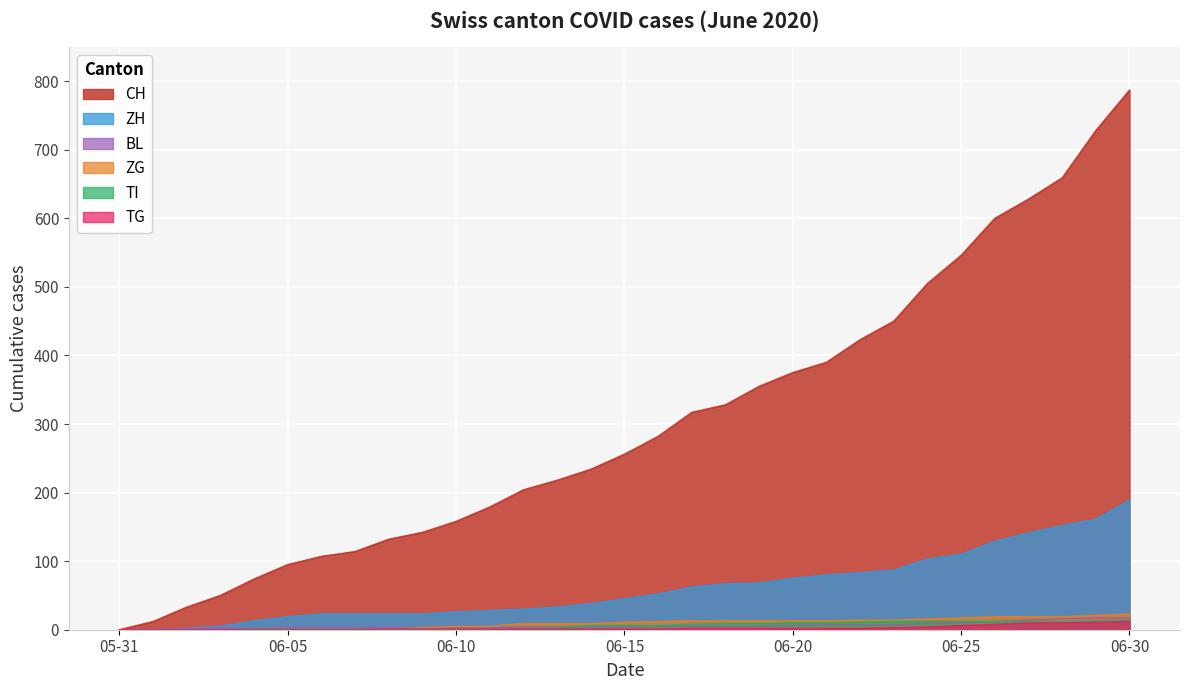

At 2020-06-13, list the series in order from smallest to largest.

TG, TI, BL, ZG, ZH, CH